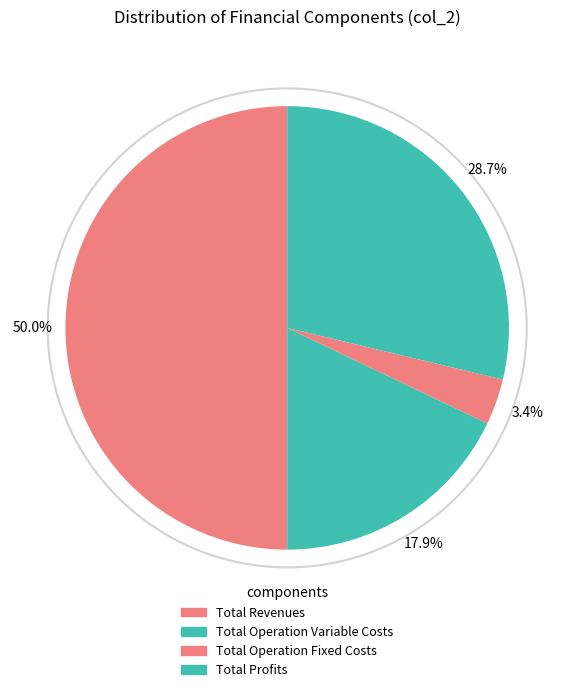

What is the smallest slice in the pie chart?

Total Operation Fixed Costs